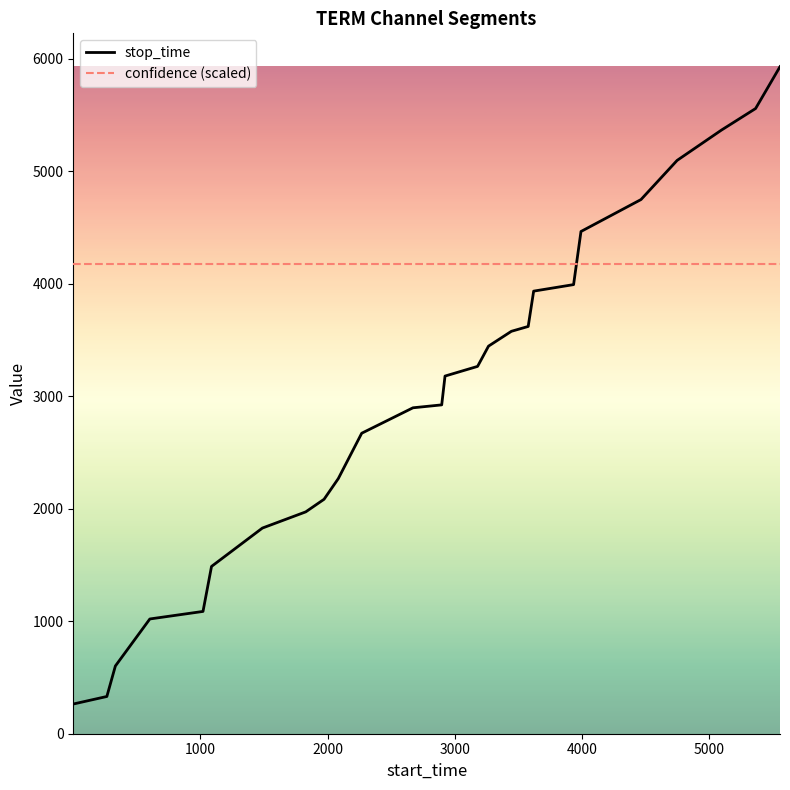

How many lines are shown in the chart?

2